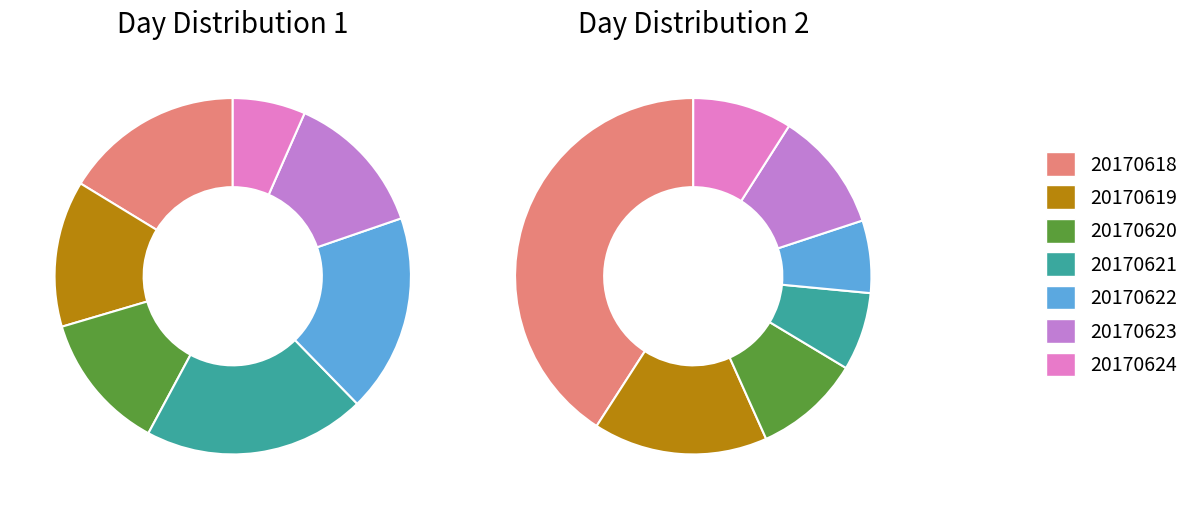

Combined, what portion of the pie is 20170621 and 20170623?

16.6%